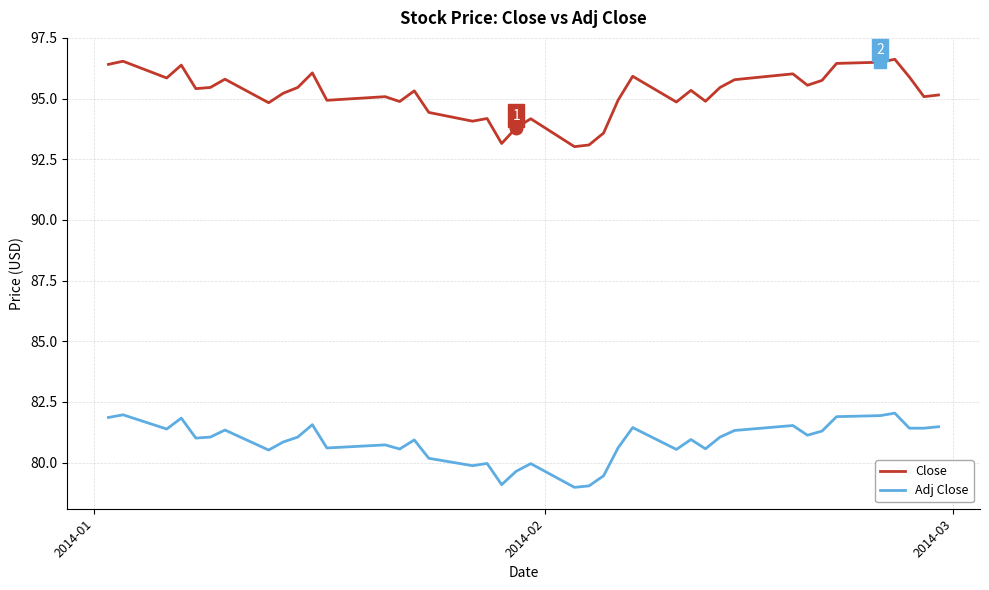

What is the lowest value of the Adj Close series?

79.0